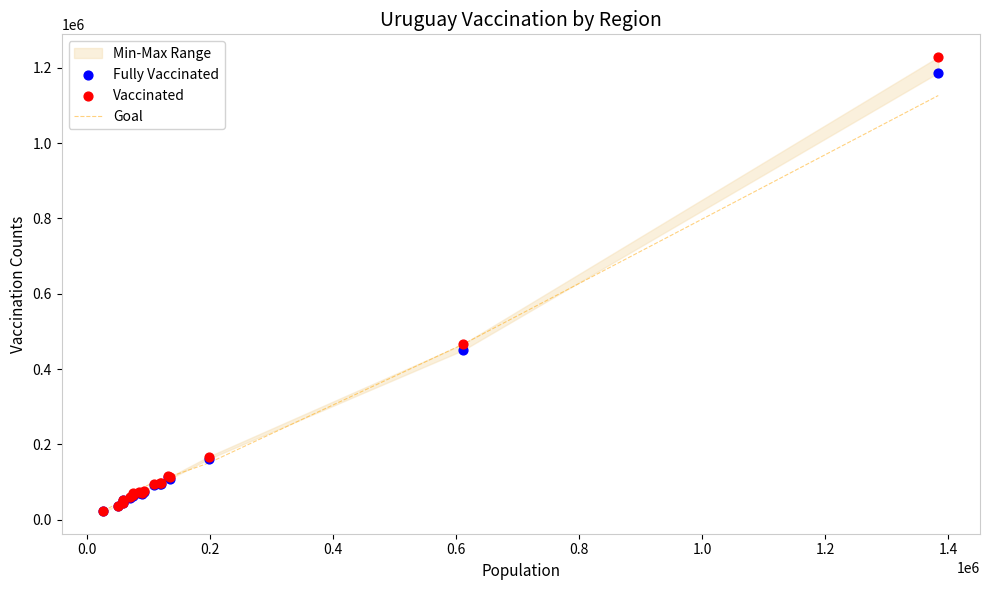

What is the maximum value for Goal?

1126228